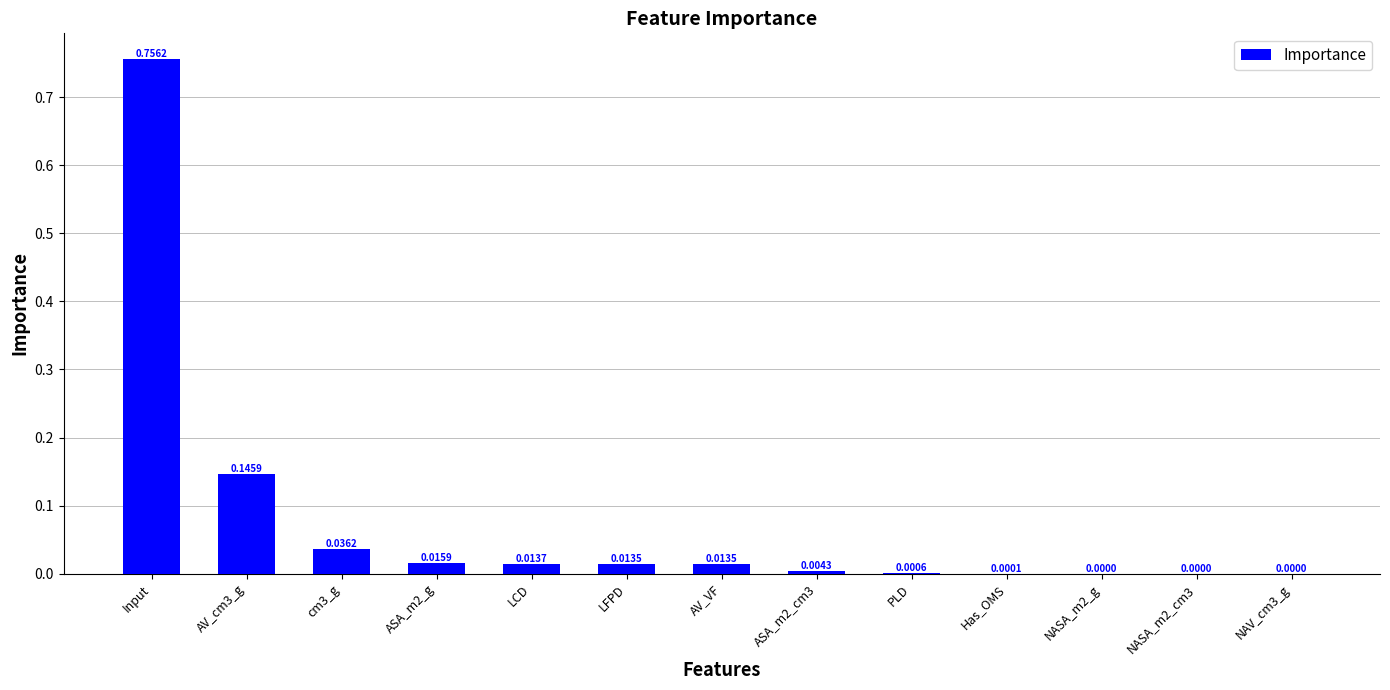

Which category has the highest value across all series?

Input